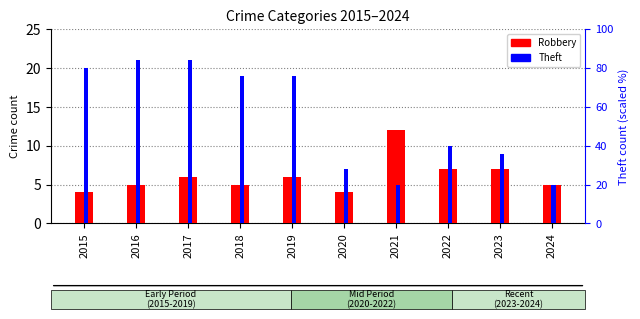

What is the difference between the Robbery values at 2019 and 2018?

1